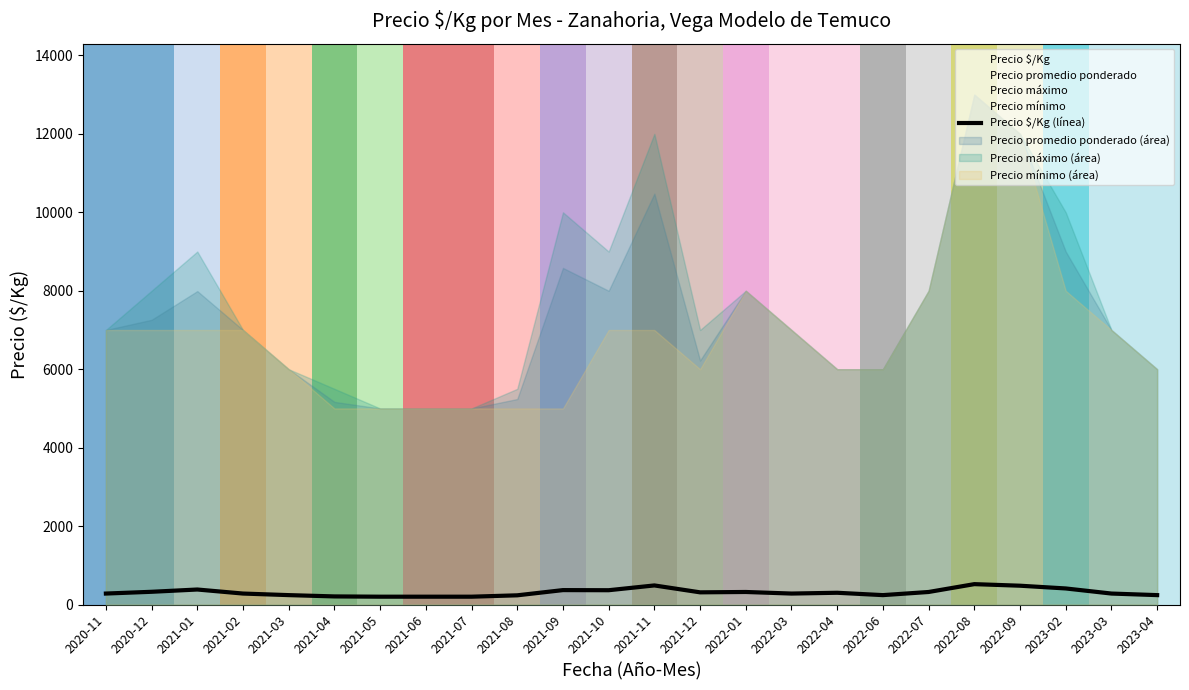

Where is the data nearest to the value 360?

2021-10